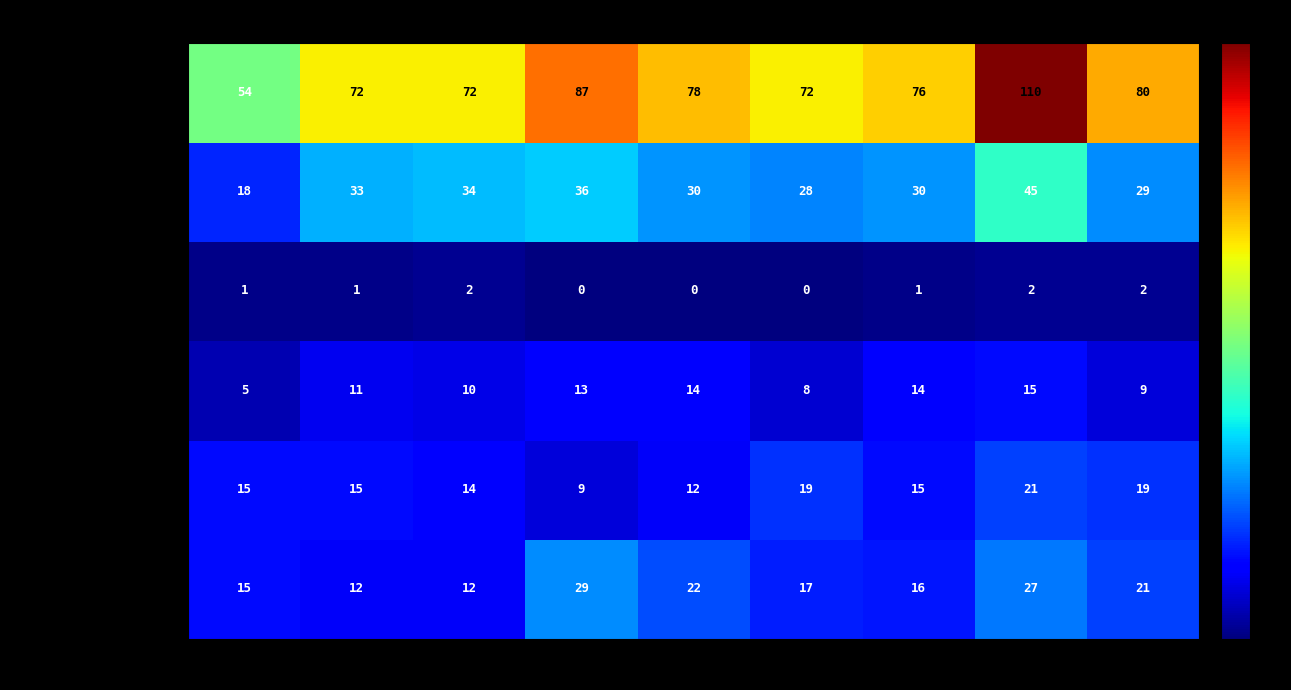

What is the spread (max minus min) of values at 2020?

72